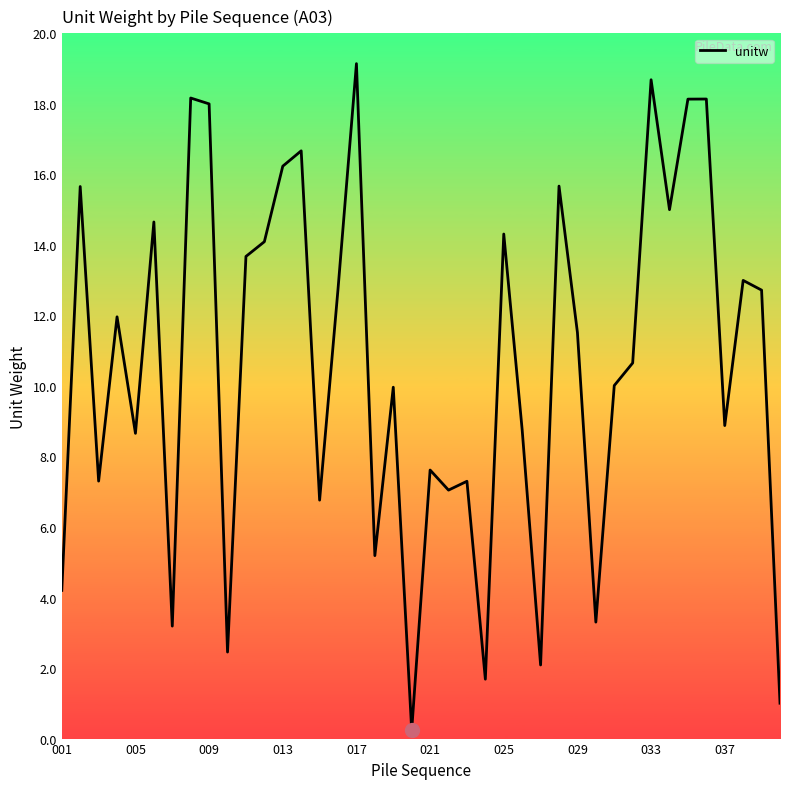

What is the maximum value shown in the chart?

19.1